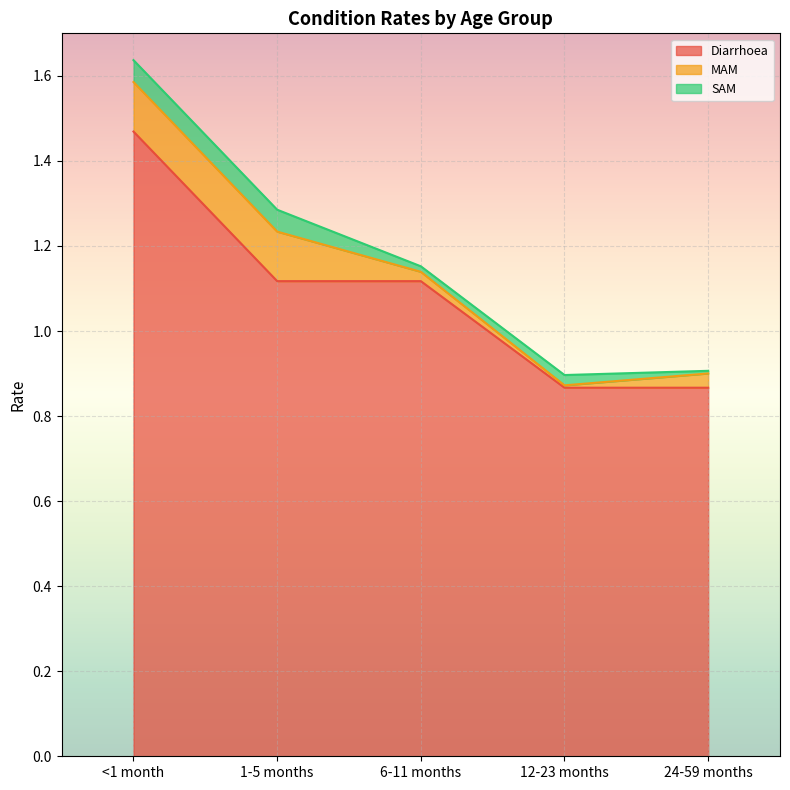

At which category does SAM reach its first local peak?

12-23 months